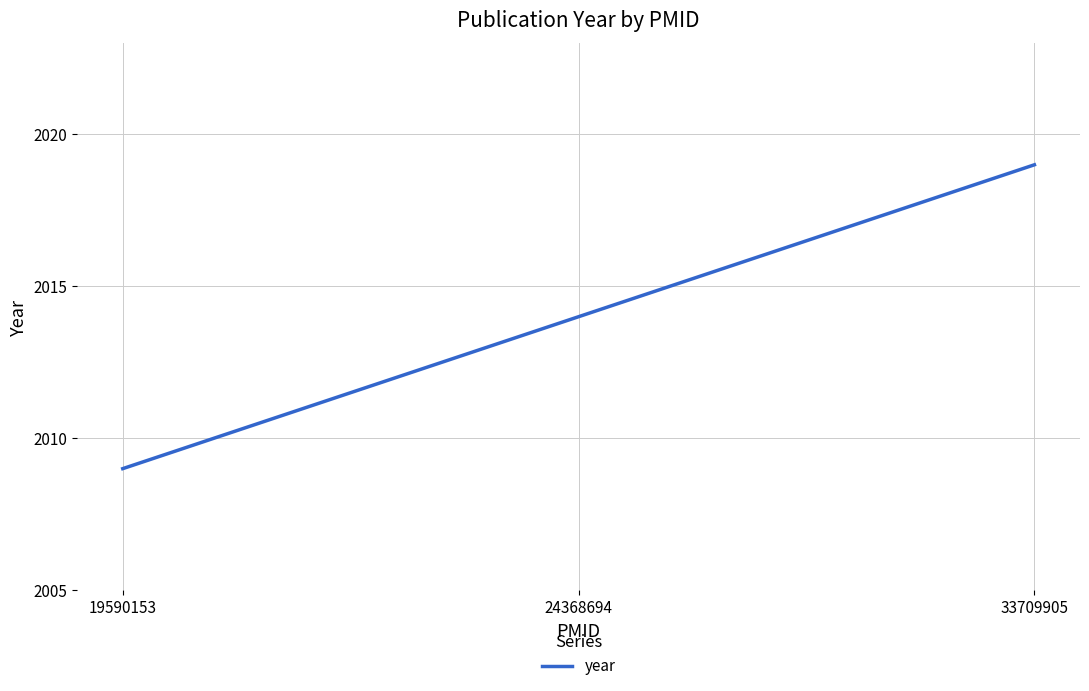

Rank the categories by value from highest to lowest.

33709905, 24368694, 19590153